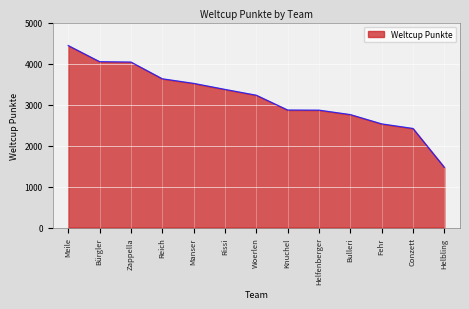

What is the approximate value at Rissi, to the nearest 10?

3370